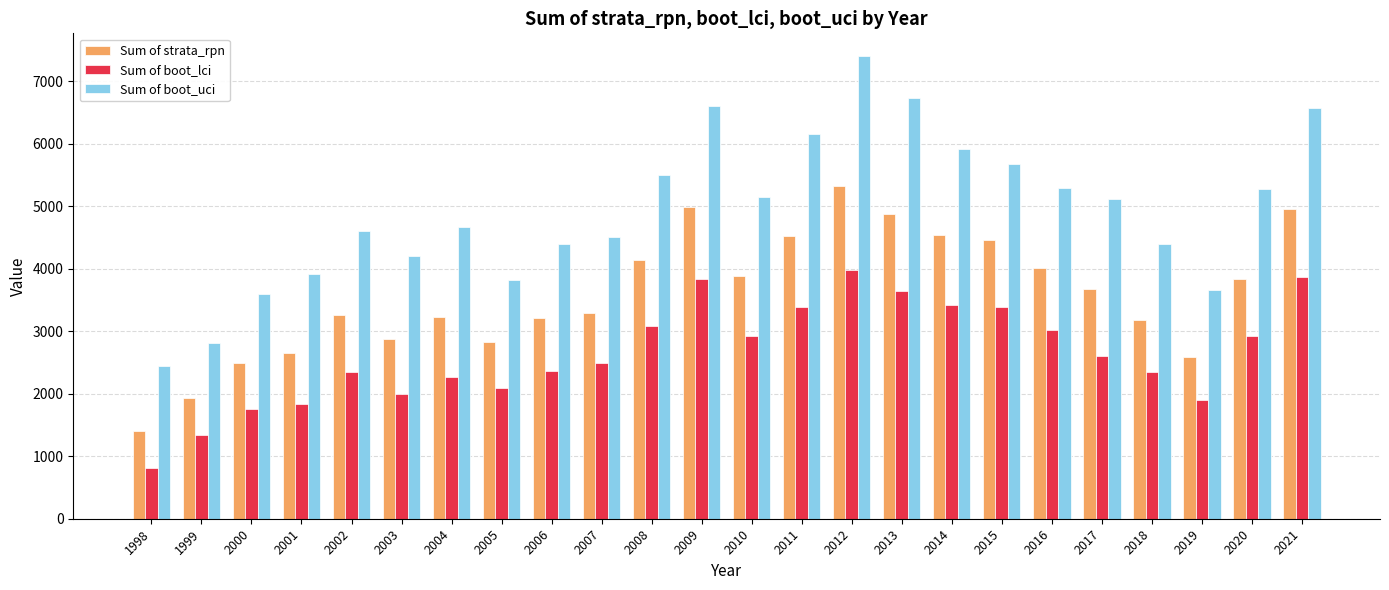

What is the value of the Sum of boot_uci bar at the 19th from the left?

5296.2